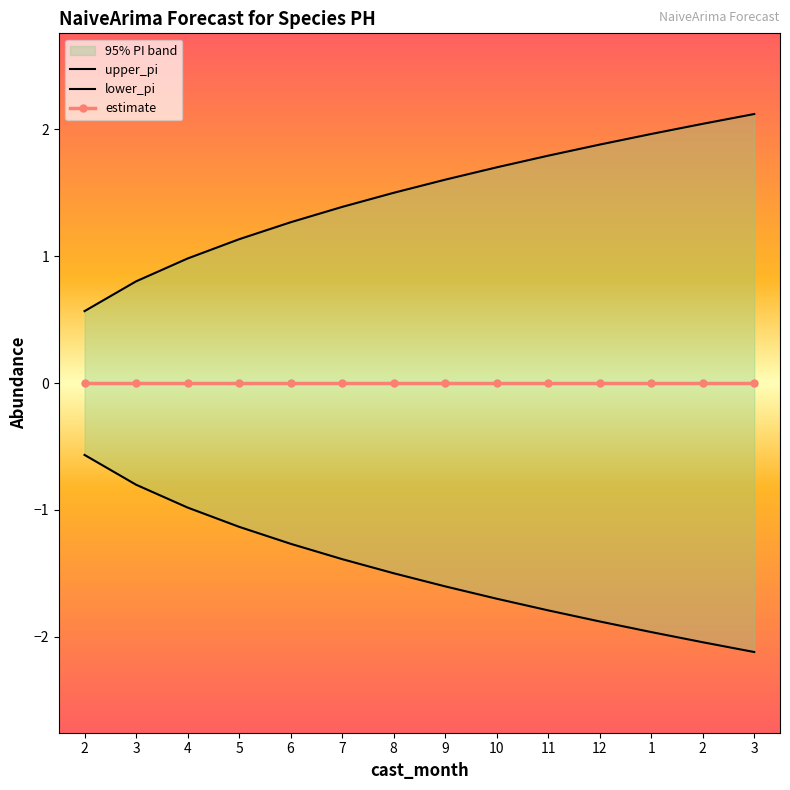

True or false: estimate has more than 2 interior local peaks.

False